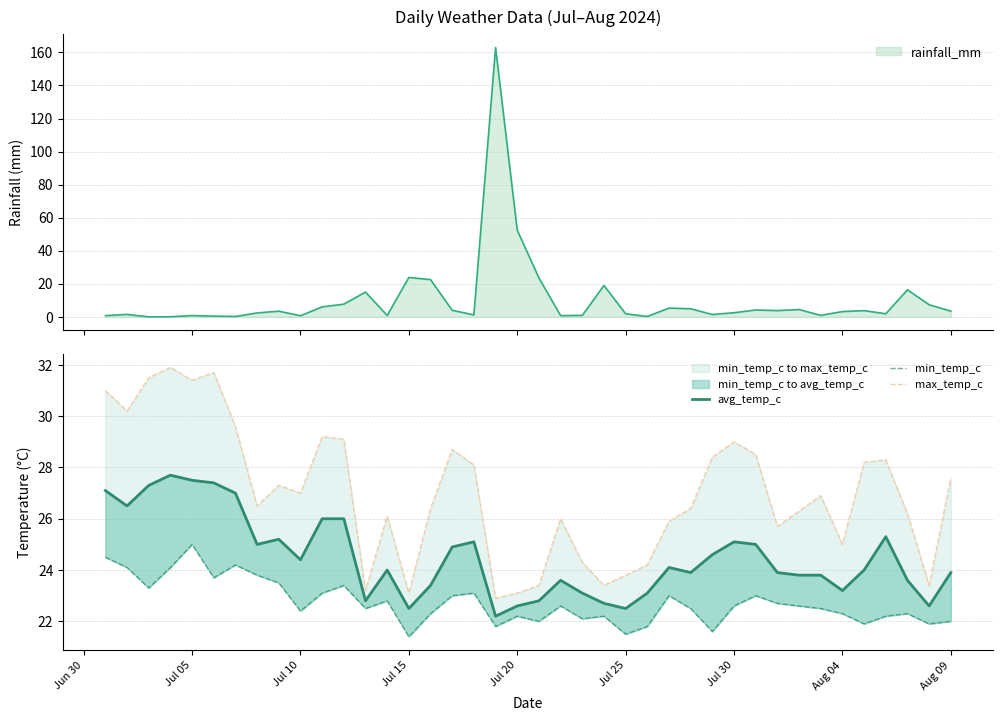

What is the maximum value for avg_temp_c?

27.7